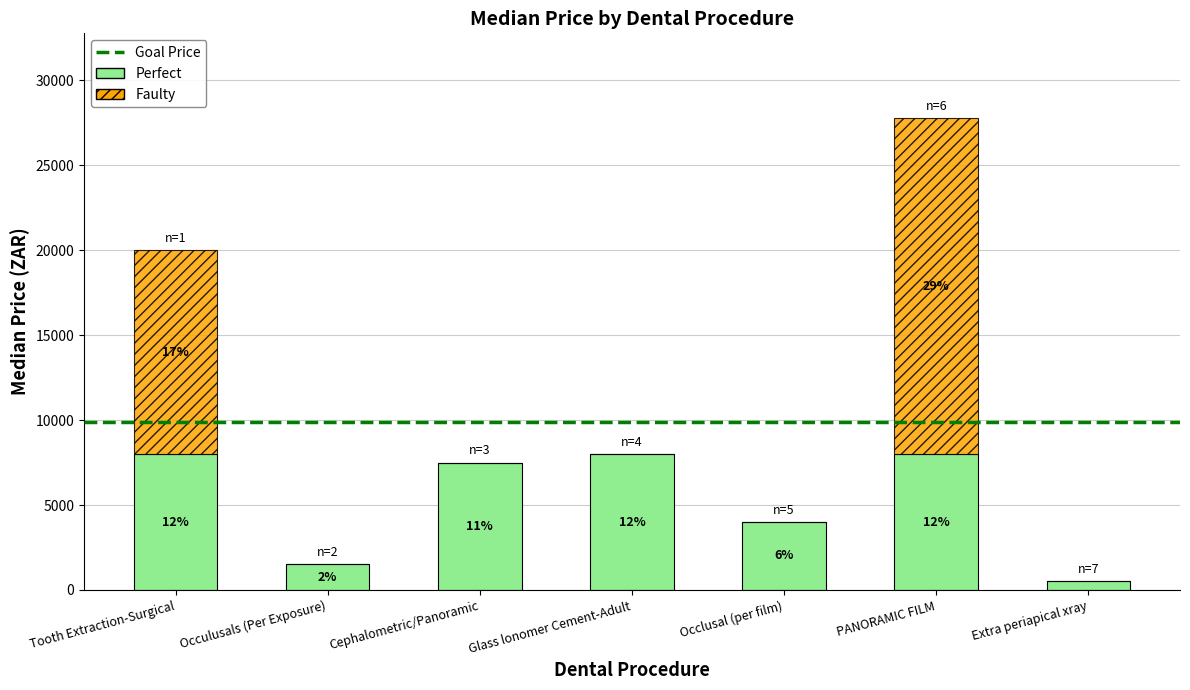

What is the label of the 4th bar from the right?

Glass lonomer Cement-Adult